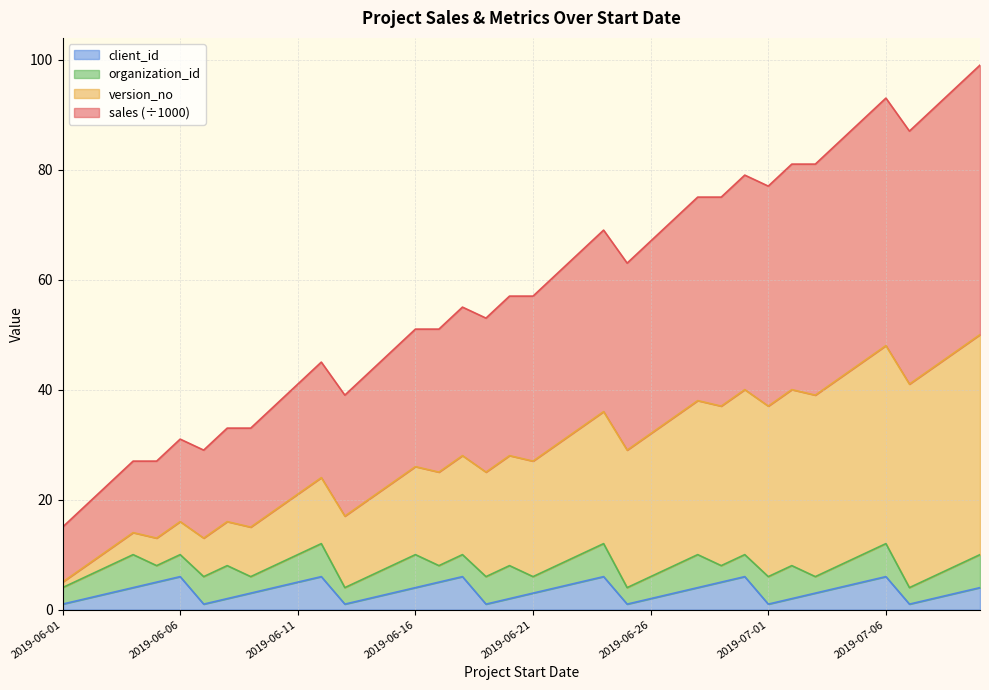

Is it true that client_id equals 2 at 2019-06-19?

False